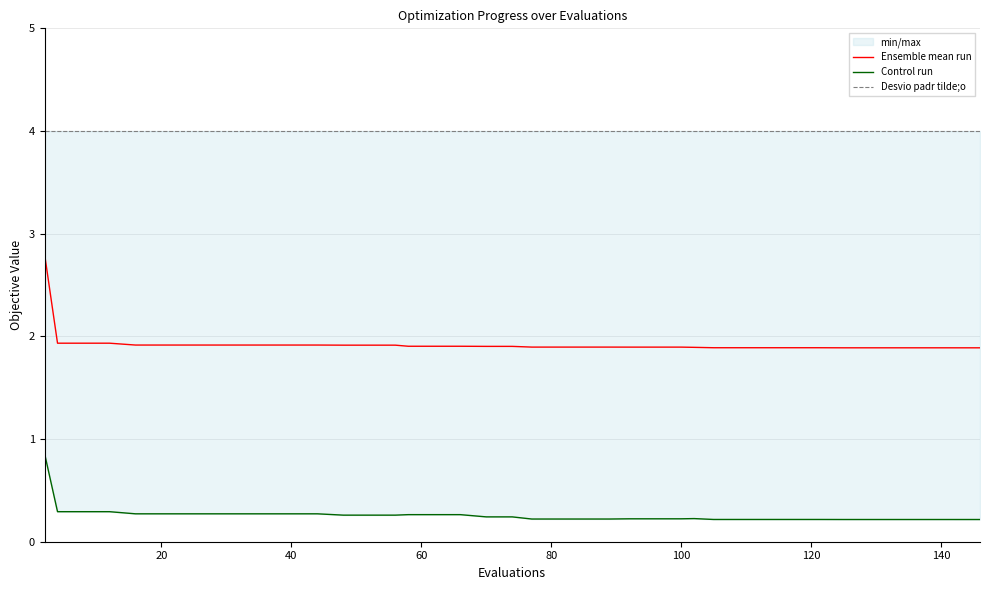

How many Control run values are between 0 and 1?

40